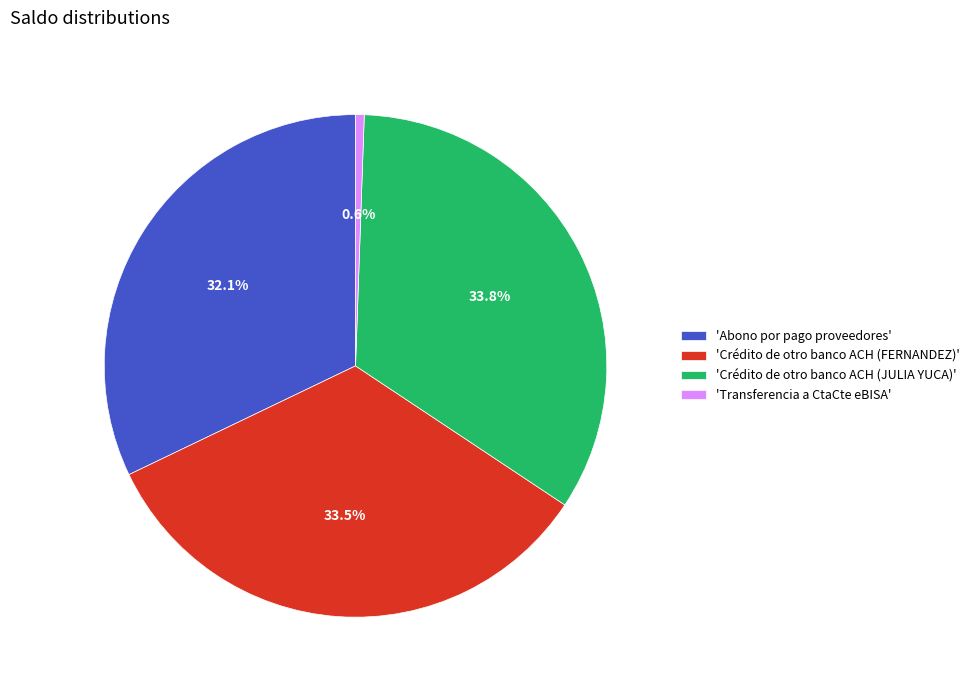

What is the smallest slice in the pie chart?

'Transferencia a CtaCte eBISA'